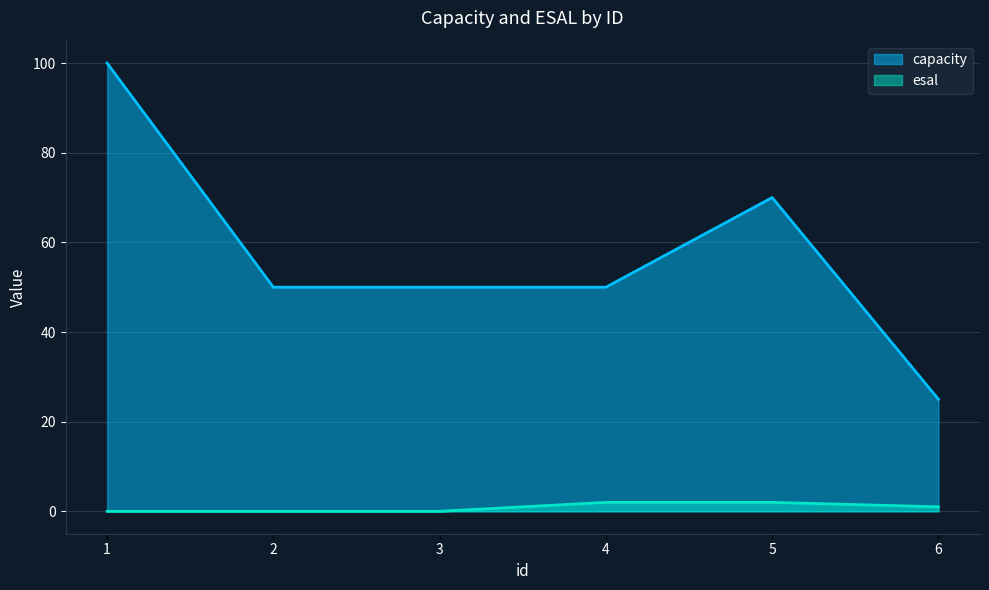

At which label is esal closest to 1?

6